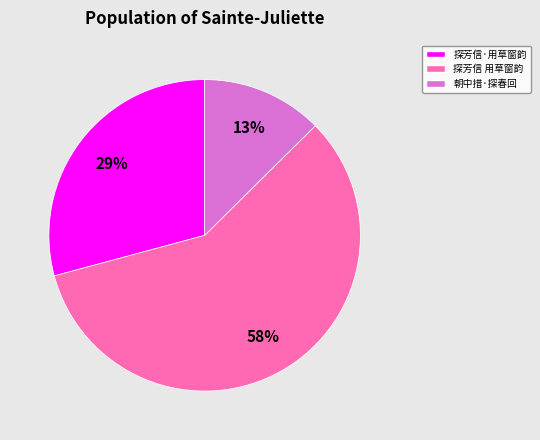

Is there a majority slice in this chart?

Yes